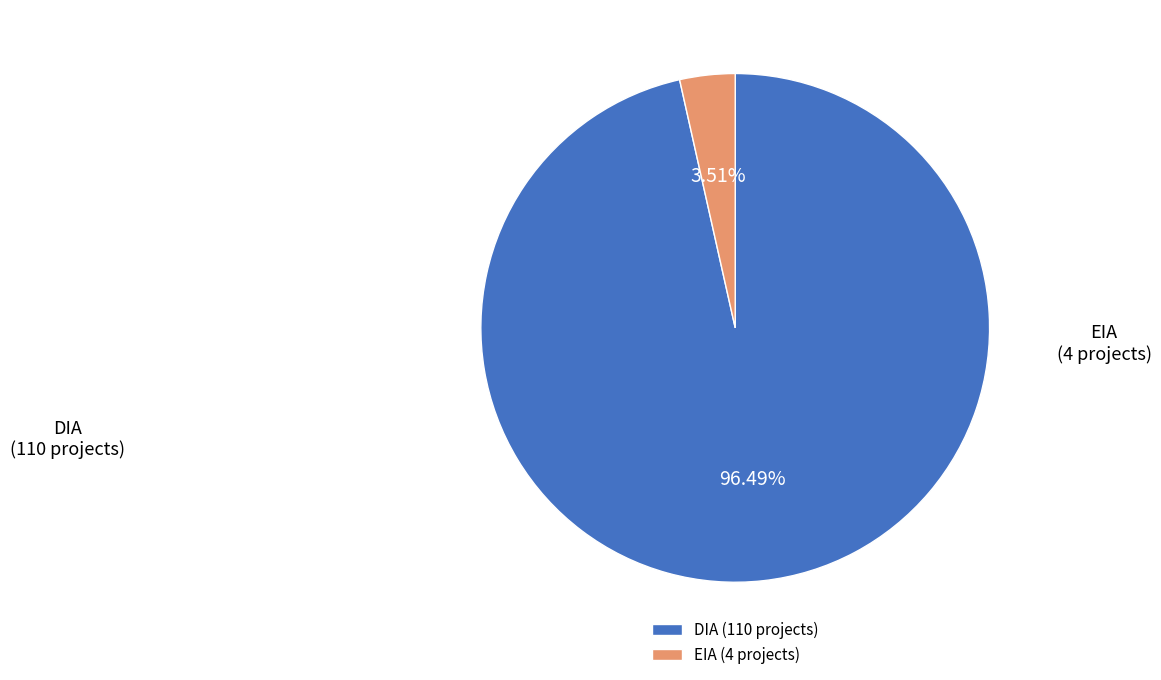

Is DIA the majority of the pie?

Yes